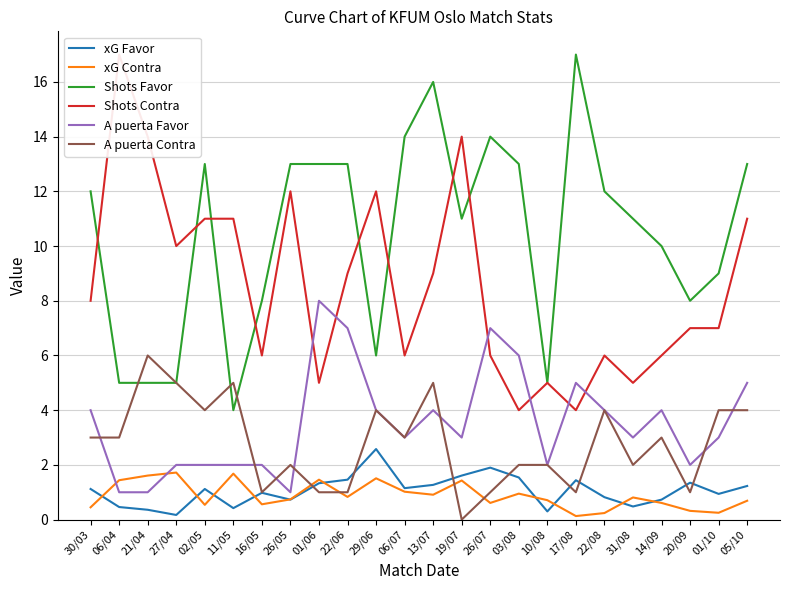

How many intersections are there between A puerta Contra and Shots Favor?

3